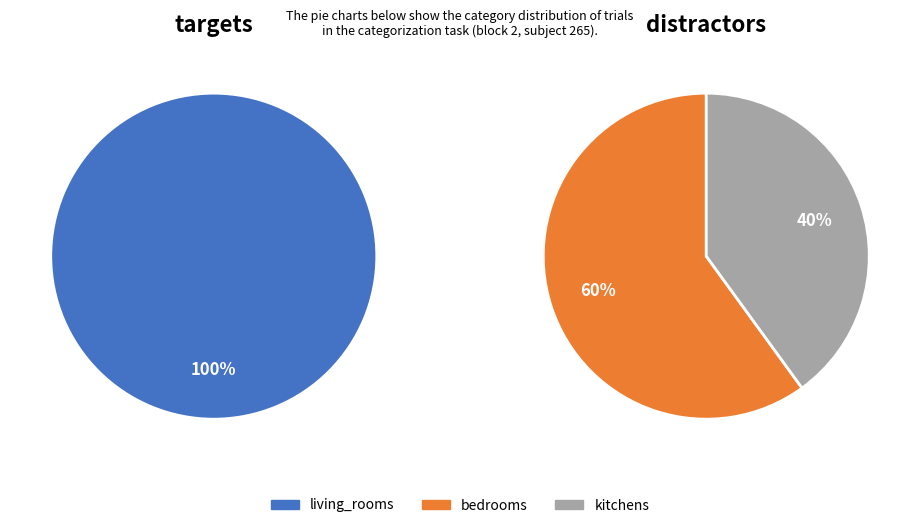

To the nearest percent, what is the average slice percentage?

33%